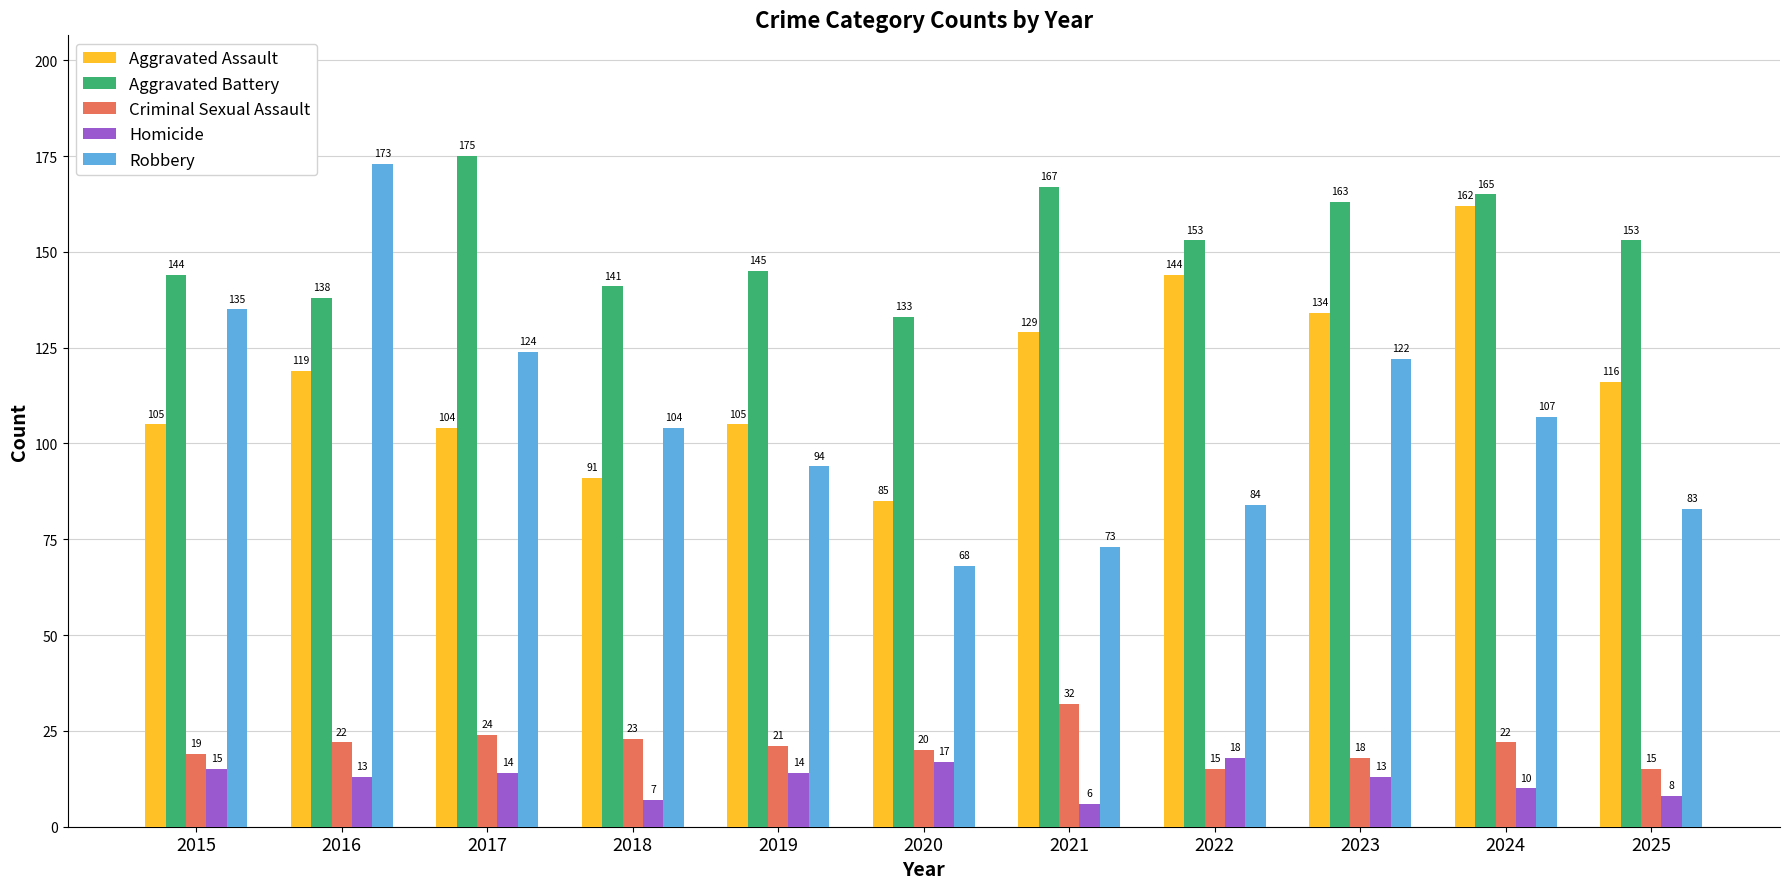

What is the total value across all series at 2025?

375